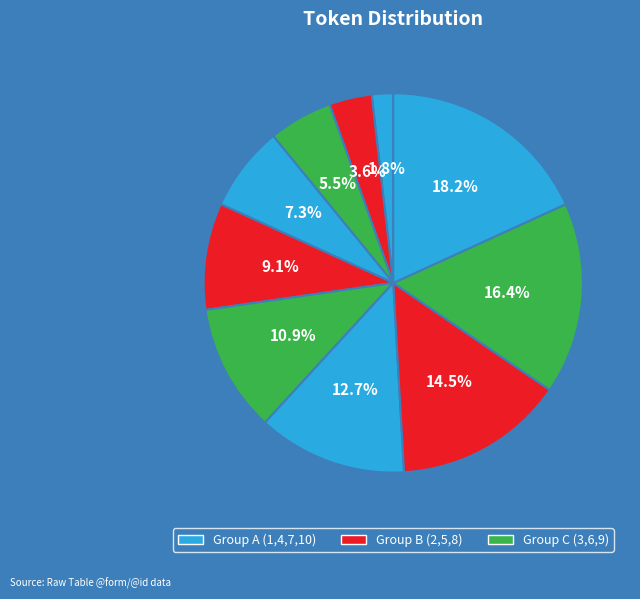

Count the number of slices in the pie.

10